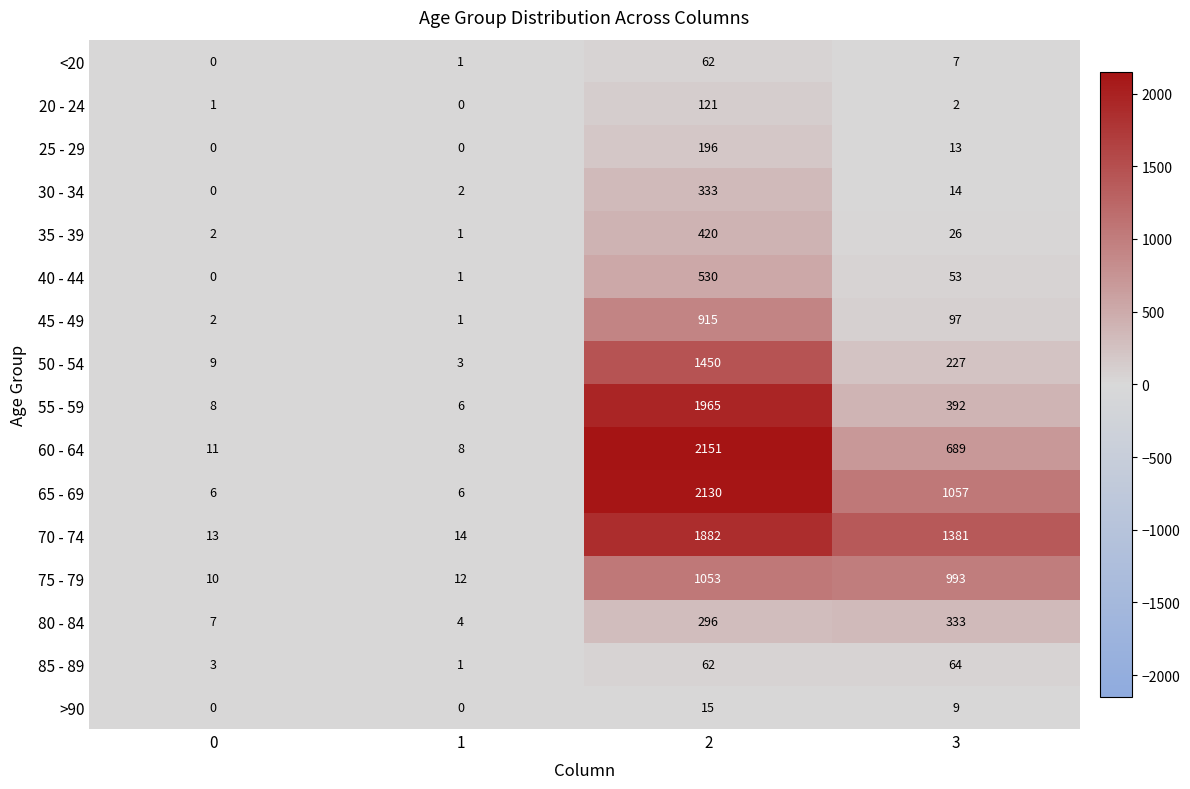

True or false: 70 - 74 has a value of 1882 at 2.

True